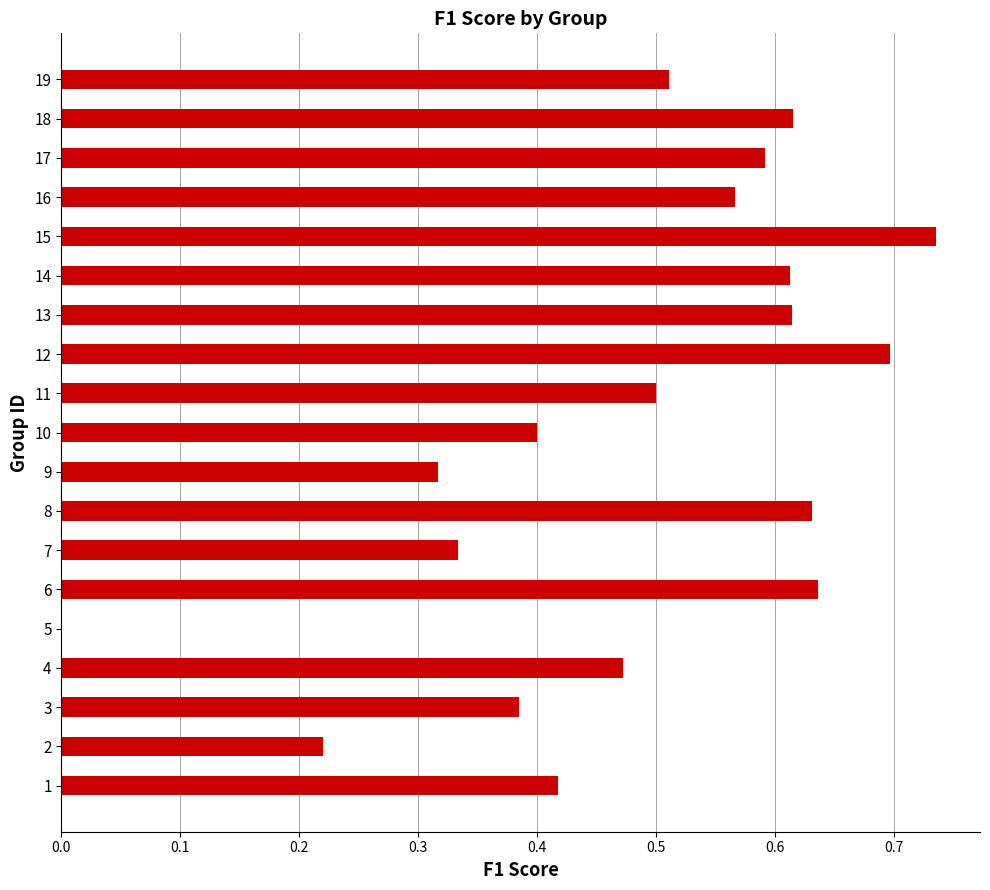

What is the sum of the values at 15 and 7?

1.1